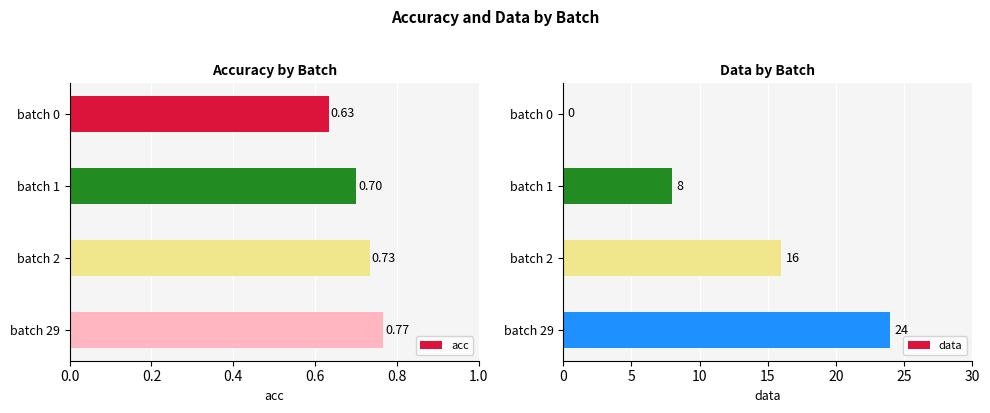

What are all the series names shown in the legend?

acc, data